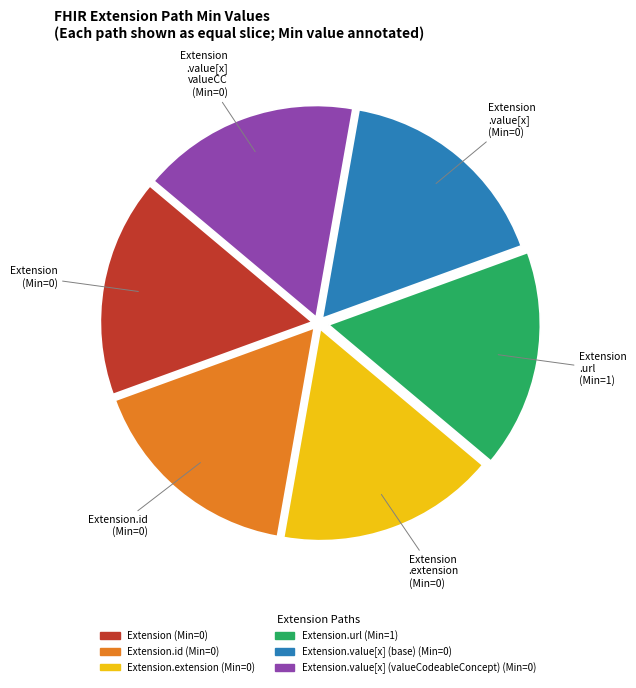

Is there a majority slice in this chart?

No